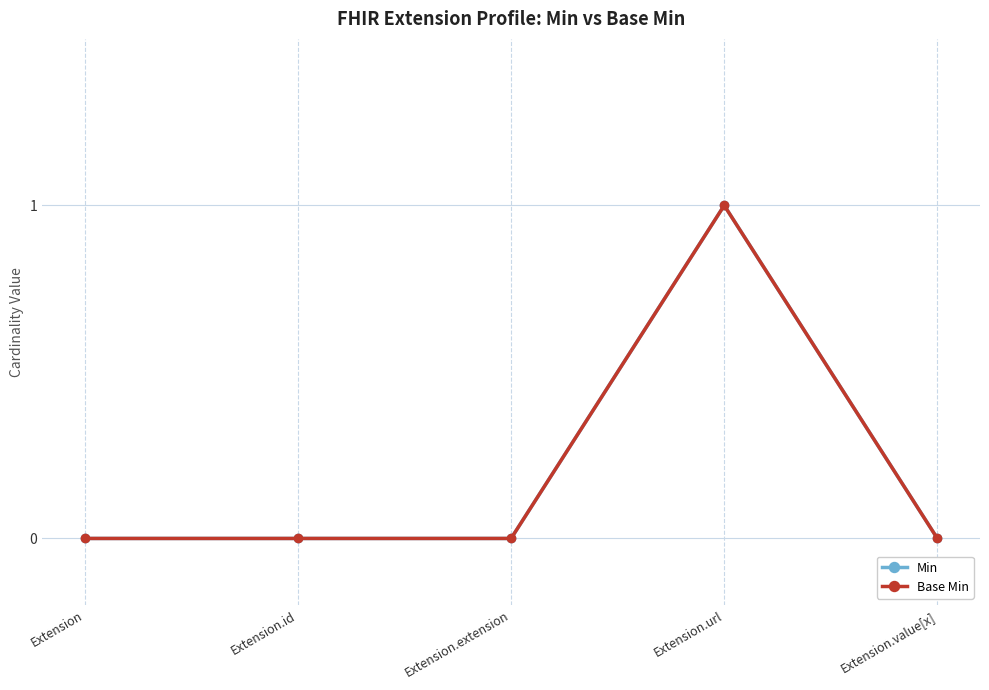

At which category does Base Min reach its first local peak?

Extension.url